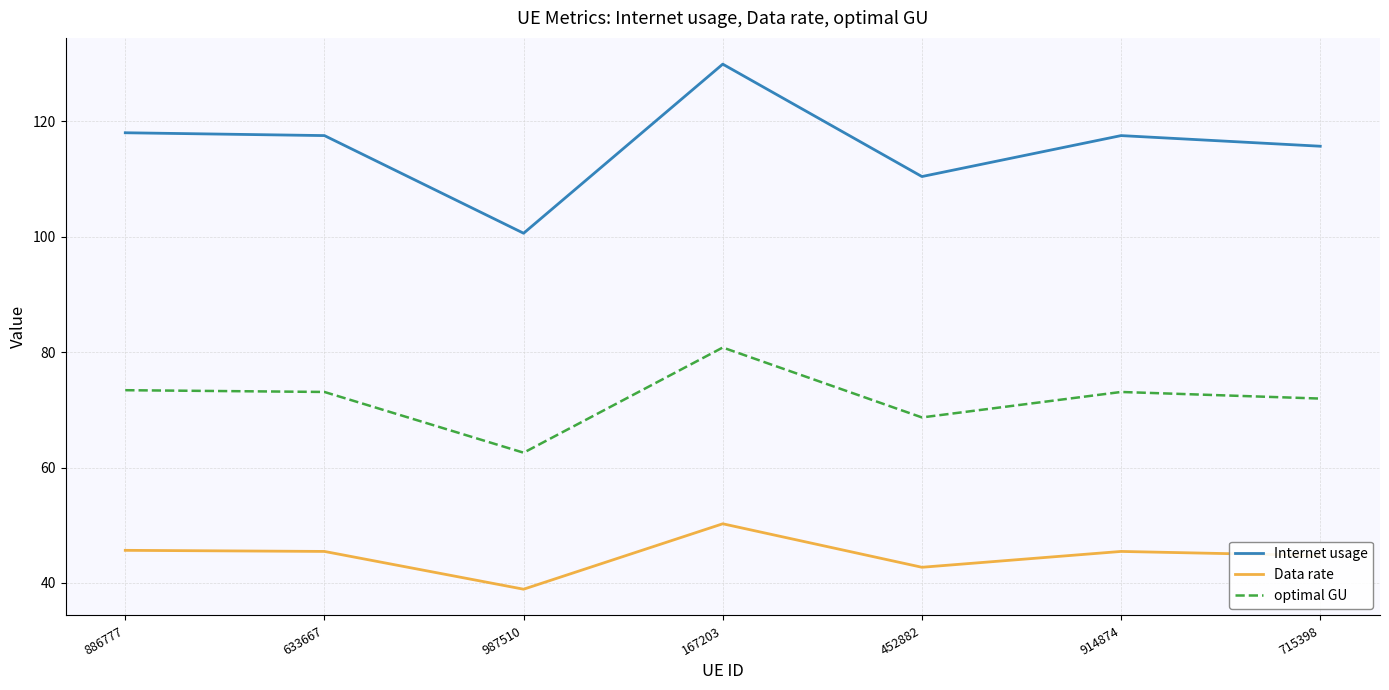

What is the minimum value for optimal GU?

62.6